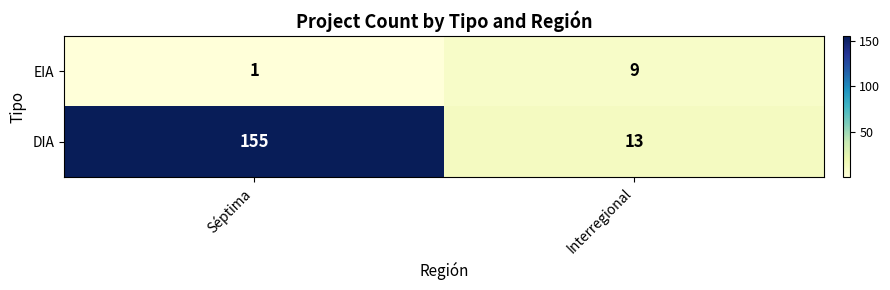

Is it true that DIA equals 13 at Interregional?

True